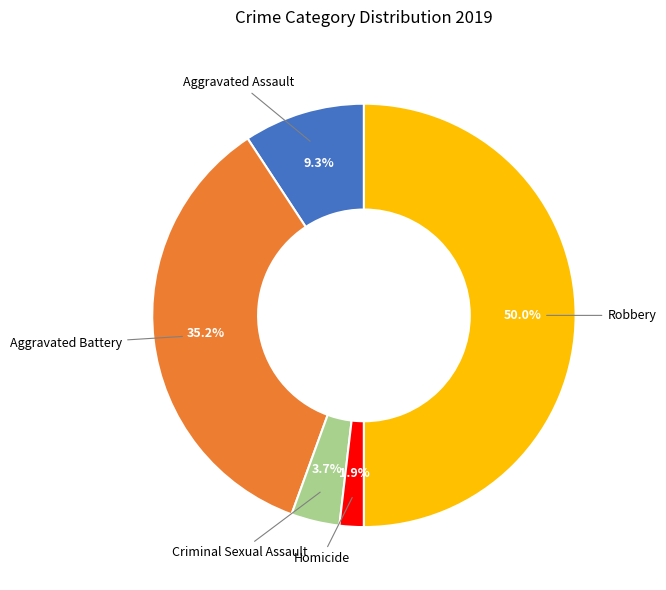

What is the smallest slice in the pie chart?

Homicide